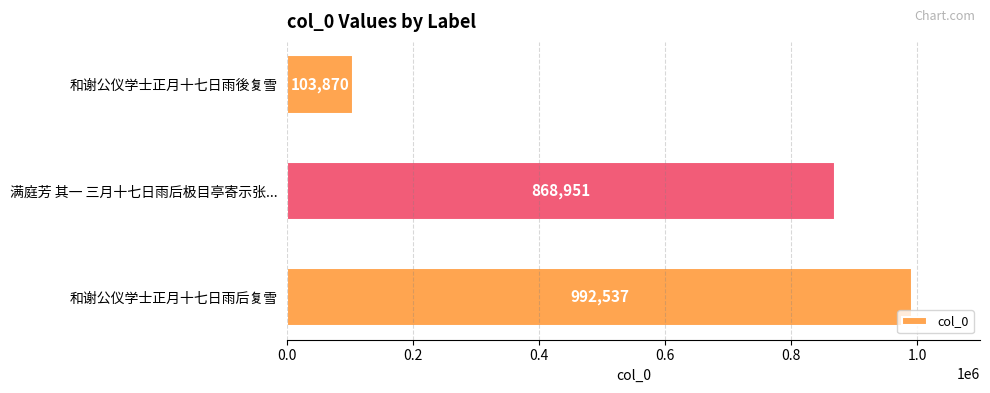

The value at 和谢公仪学士正月十七日雨后复雪 is 992537. True or false?

True